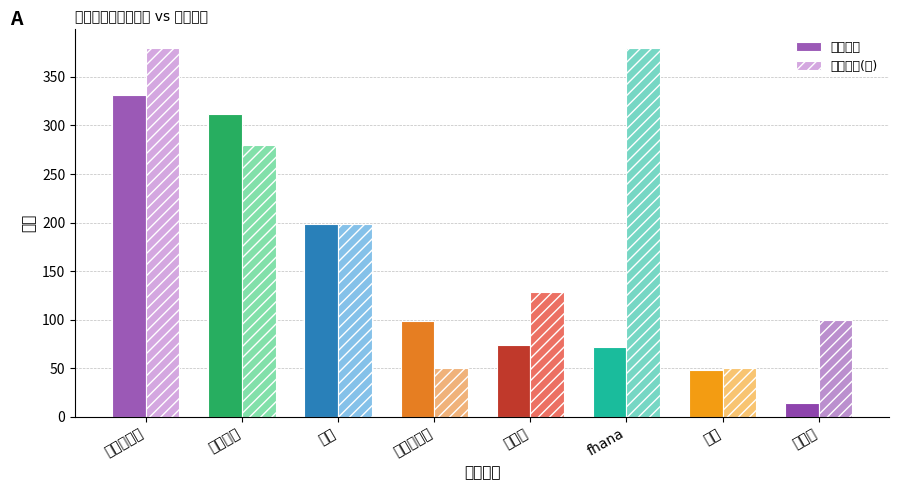

Rank the categories by 最低票价(元) value from lowest to highest.

广友星声代, 忱宴, 孟京辉, 王子健, 冰兔, 高梨康治, 跨越二次元, fhana